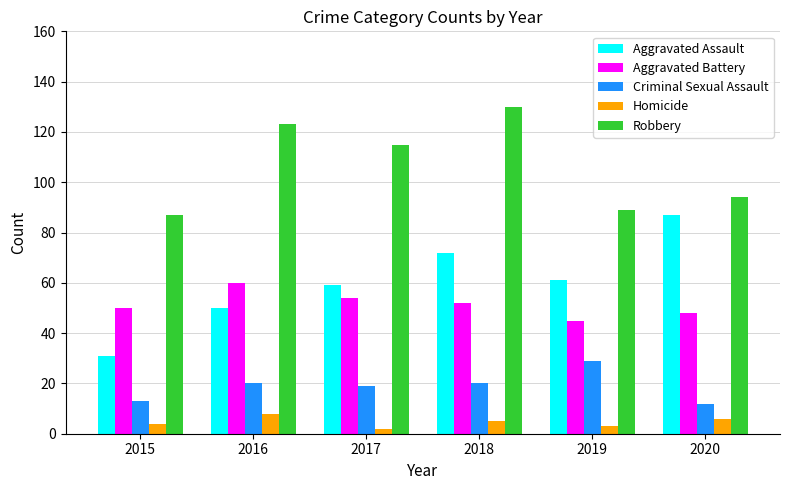

Are the bars horizontal?

No